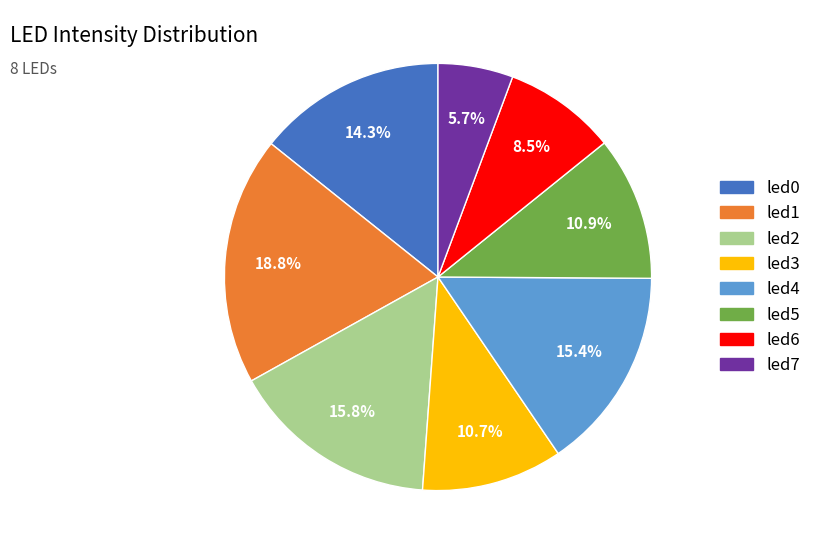

Which has a higher value, led7 or led6?

led6